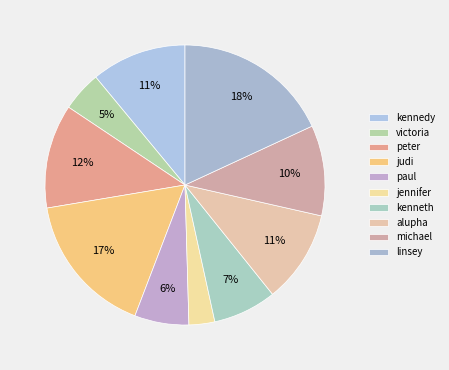

Count the number of slices in the pie.

10